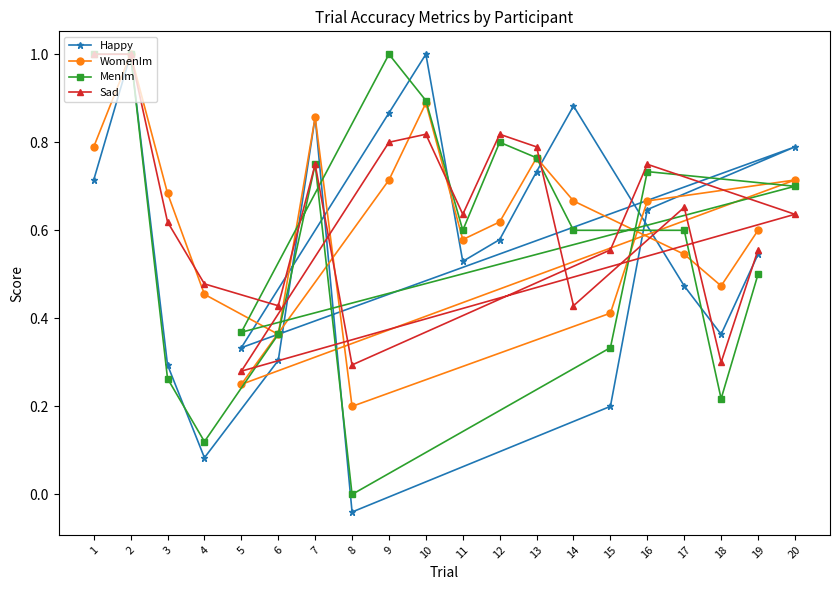

What is the sum of the Happy values at 13 and 8?

0.7